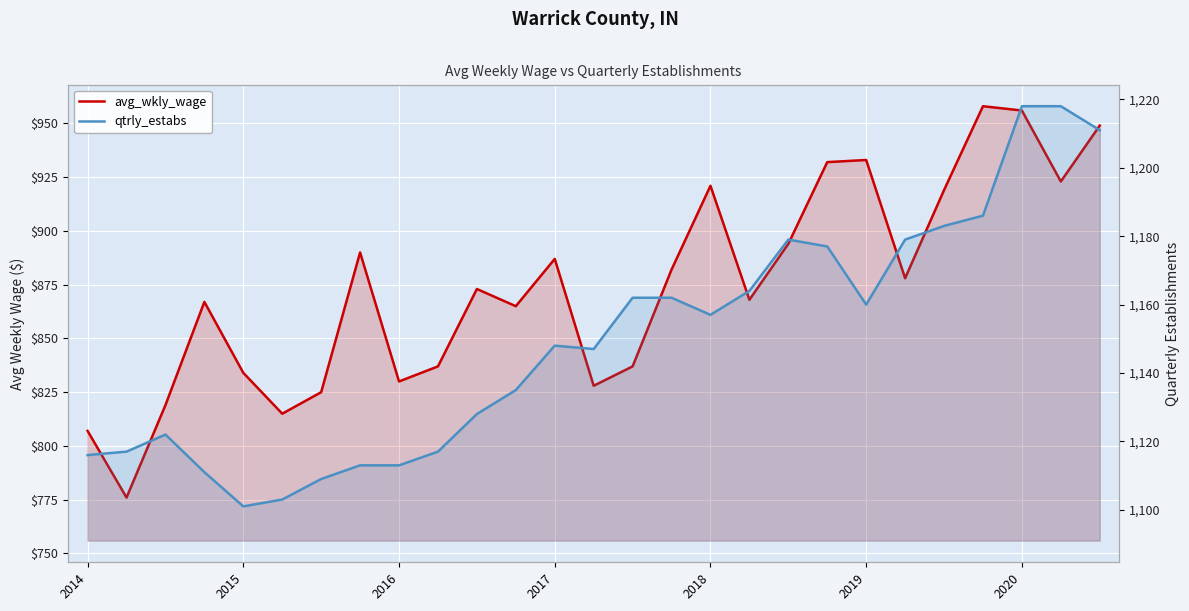

What is the sum of all qtrly_estabs values?

31036